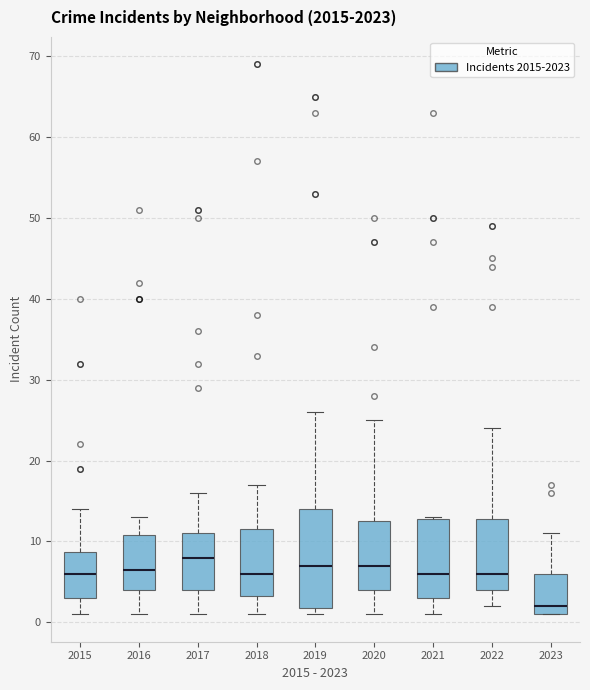

Reading left to right, read every box against the y-axis: the position of its median line, the range the box covers, and the ends of its whiskers. The values are not printed on the chart, so give them approximately, as read against the axis.

2015: median 6, box 3 to 9, whiskers 1 to 14
2016: median 7, box 4 to 11, whiskers 1 to 13
2017: median 8, box 4 to 11, whiskers 1 to 16
2018: median 6, box 3 to 12, whiskers 1 to 17
2019: median 7, box 2 to 14, whiskers 1 to 26
2020: median 7, box 4 to 13, whiskers 1 to 25
2021: median 6, box 3 to 13, whiskers 1 to 13
2022: median 6, box 4 to 13, whiskers 2 to 24
2023: median 2, box 1 to 6, whiskers 1 to 11